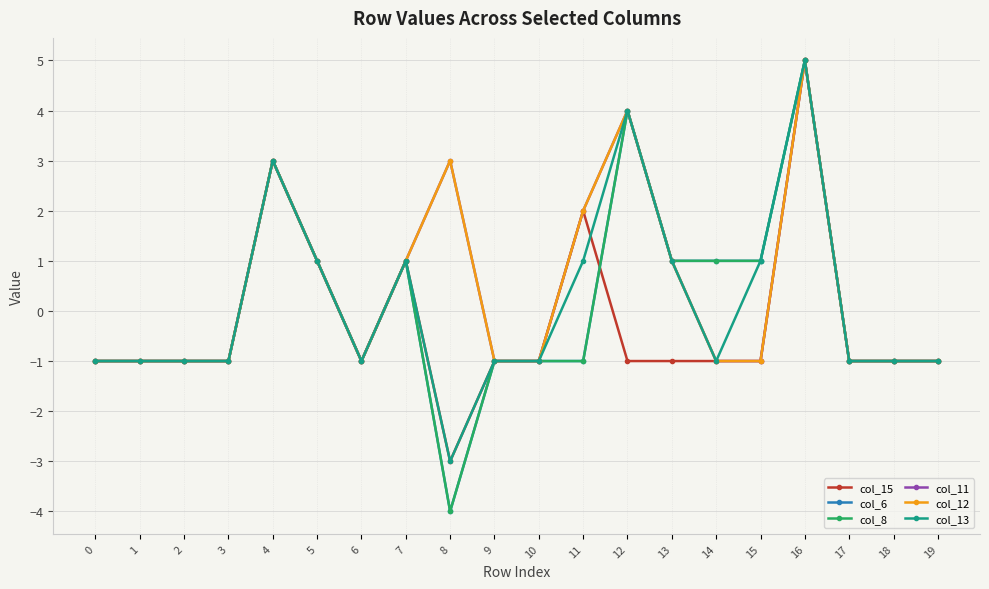

List the labels in order of col_11 value, largest first.

16, 12, 4, 8, 11, 5, 7, 13, 0, 1, 2, 3, 6, 9, 10, 14, 15, 17, 18, 19